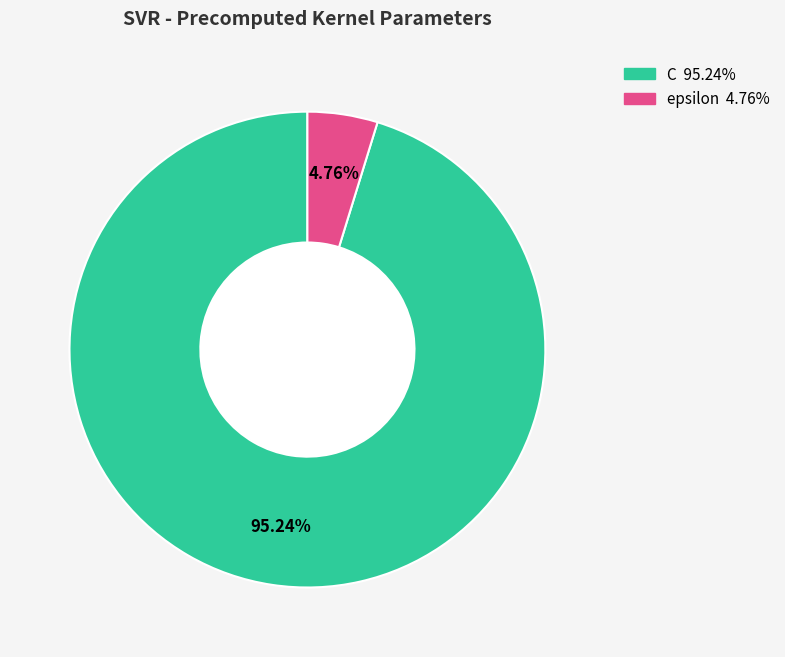

Rank the categories by value from lowest to highest.

epsilon, C